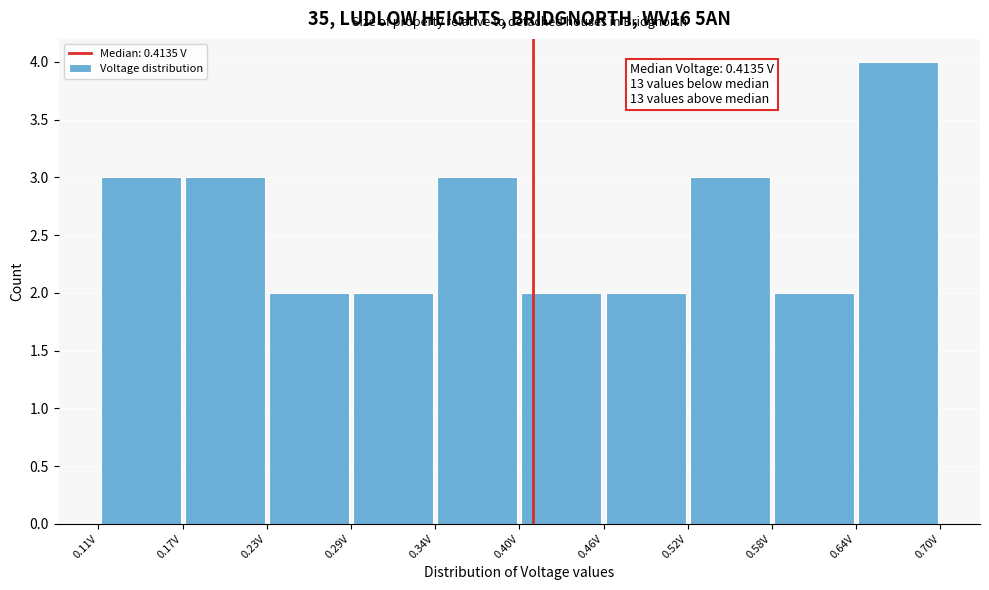

Over which range of the x-axis is the bar tallest?

0.64 to 0.70